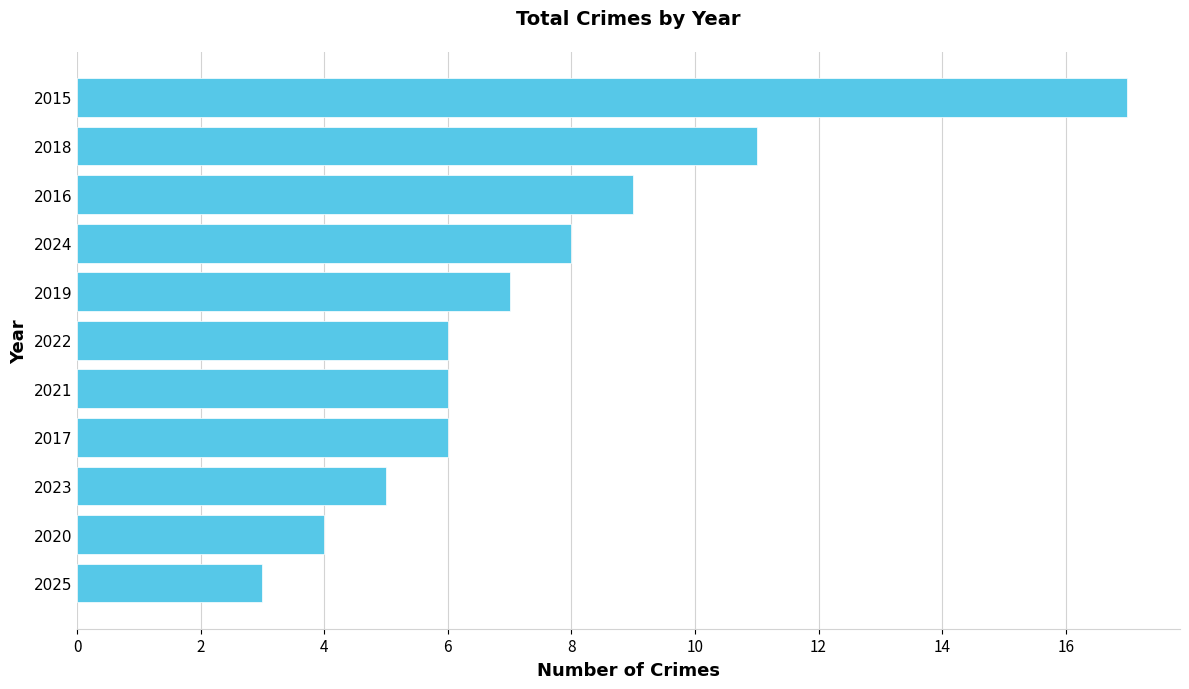

Count the number of categories in the chart.

11